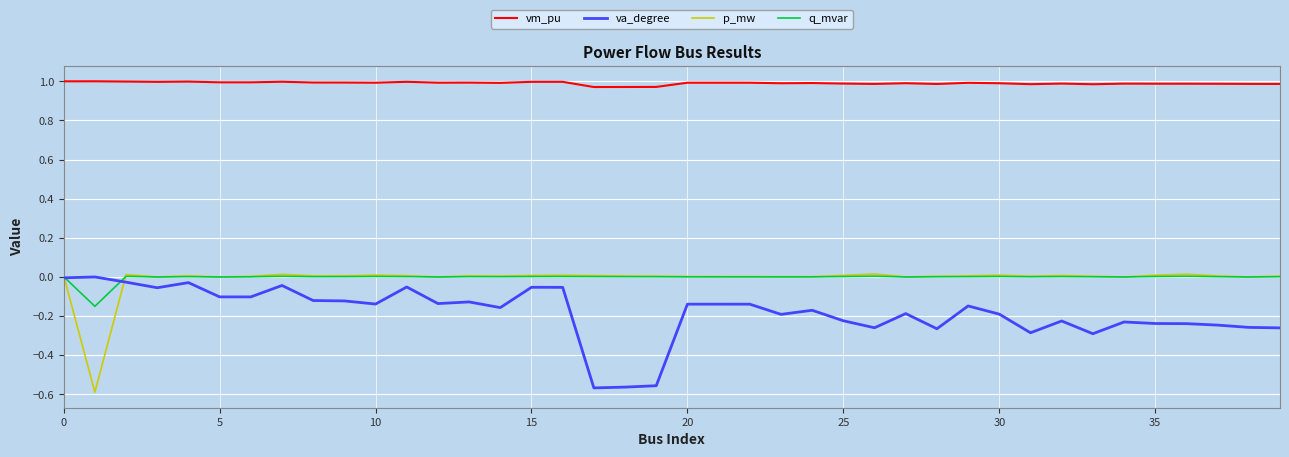

Which series has the largest total across all categories?

vm_pu